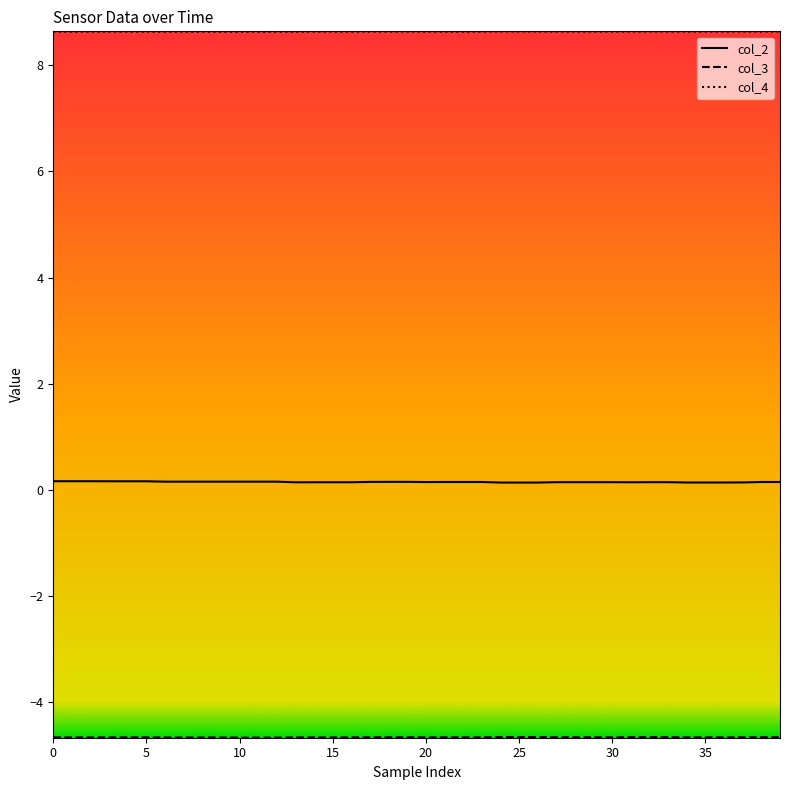

Which series has the largest total across all categories?

col_4